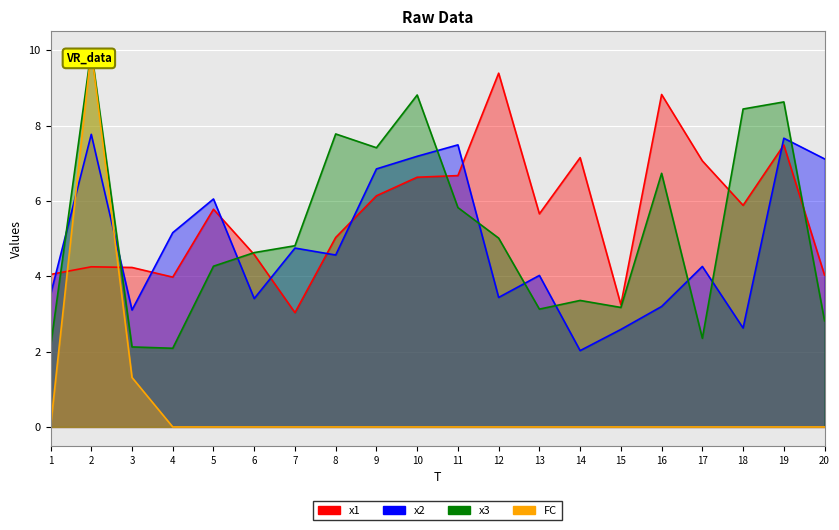

What is the greatest value displayed?

10.0